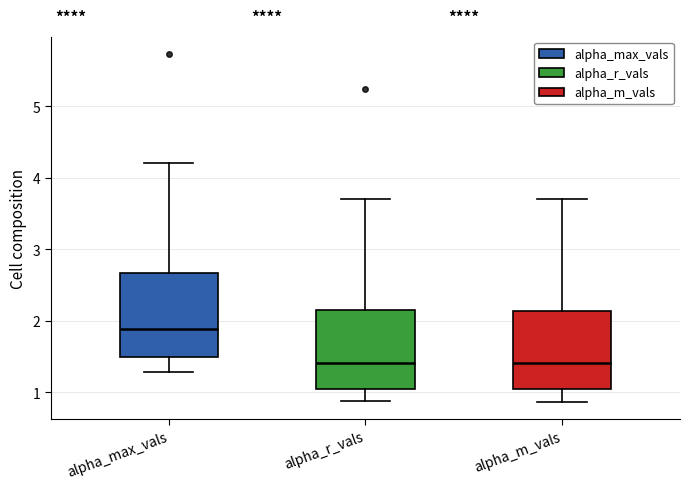

Reading left to right, transcribe this box plot: for each box, give where its median line is, the range the box spans, and where its two whiskers end, as read against the y-axis. The values are not printed on the chart, so give them approximately, as read against the axis.

alpha_max_vals: median 1.9, box 1.5 to 2.7, whiskers 1.3 to 4.2
alpha_r_vals: median 1.4, box 1.1 to 2.1, whiskers 0.9 to 3.7
alpha_m_vals: median 1.4, box 1.0 to 2.1, whiskers 0.9 to 3.7